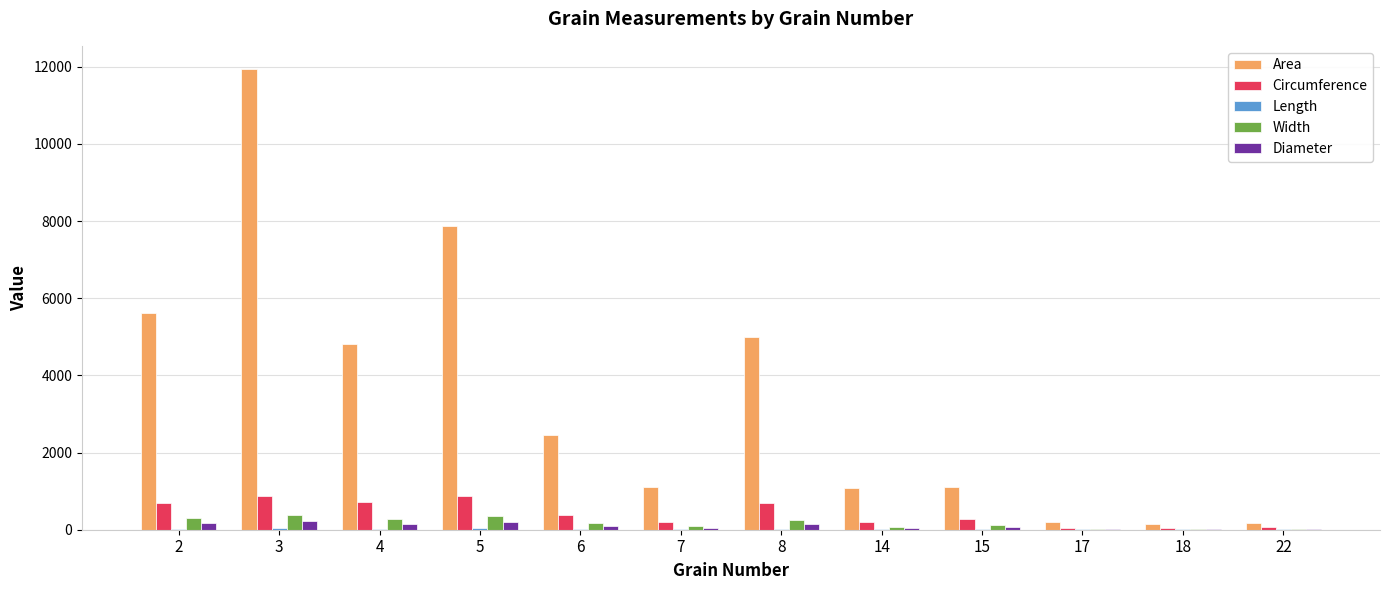

What is the sum of all Circumference values?

5075.2